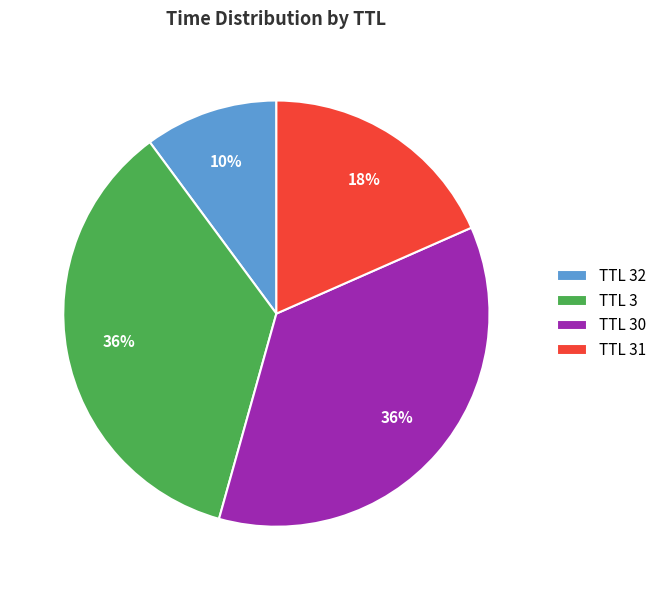

To the nearest percent, what is the combined percentage of TTL 30 and TTL 32?

46%